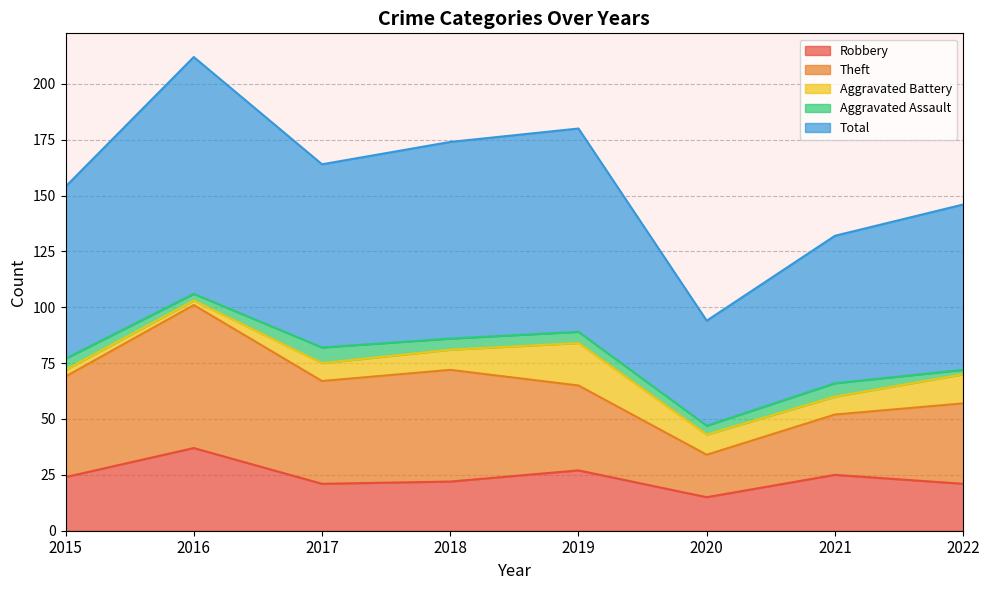

What are all the series names shown in the legend?

Robbery, Theft, Aggravated Battery, Aggravated Assault, Total